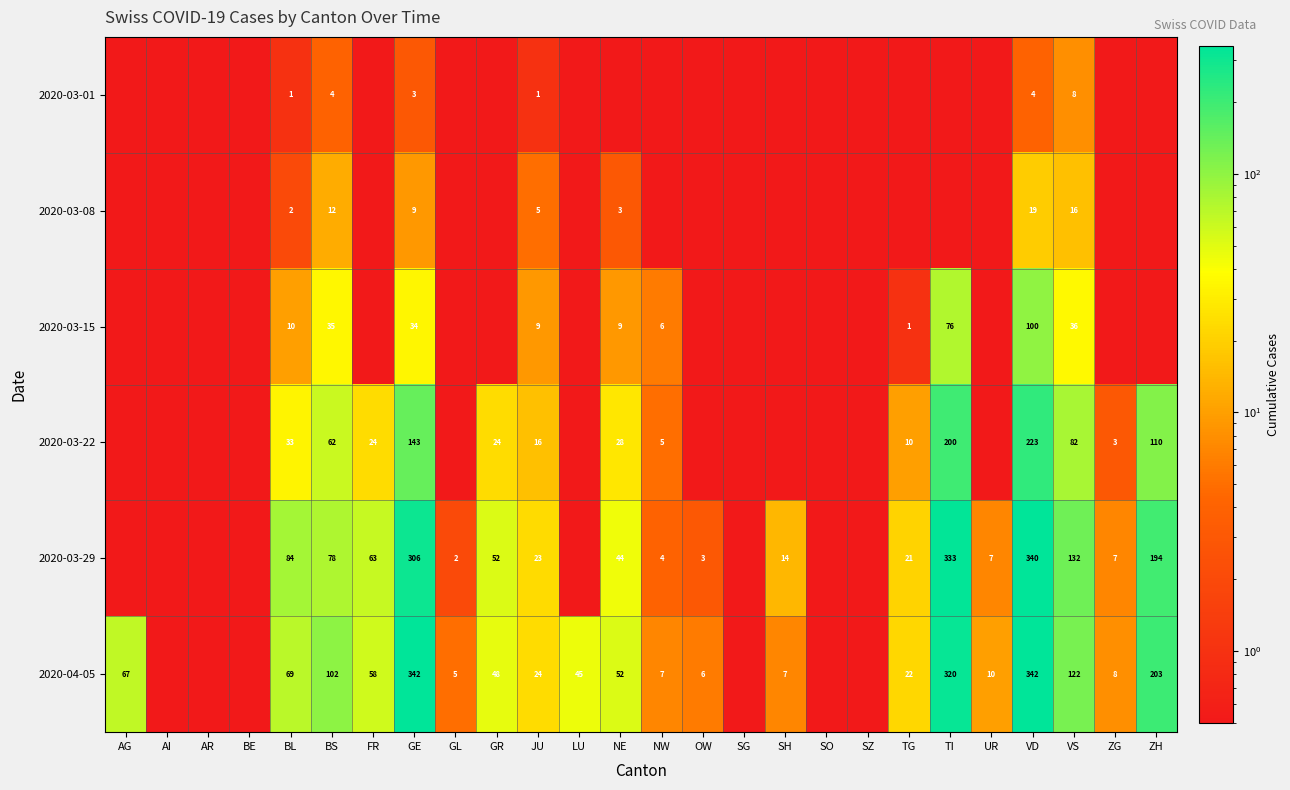

Is it true that 2020-03-29 equals 194.0 at ZH?

True